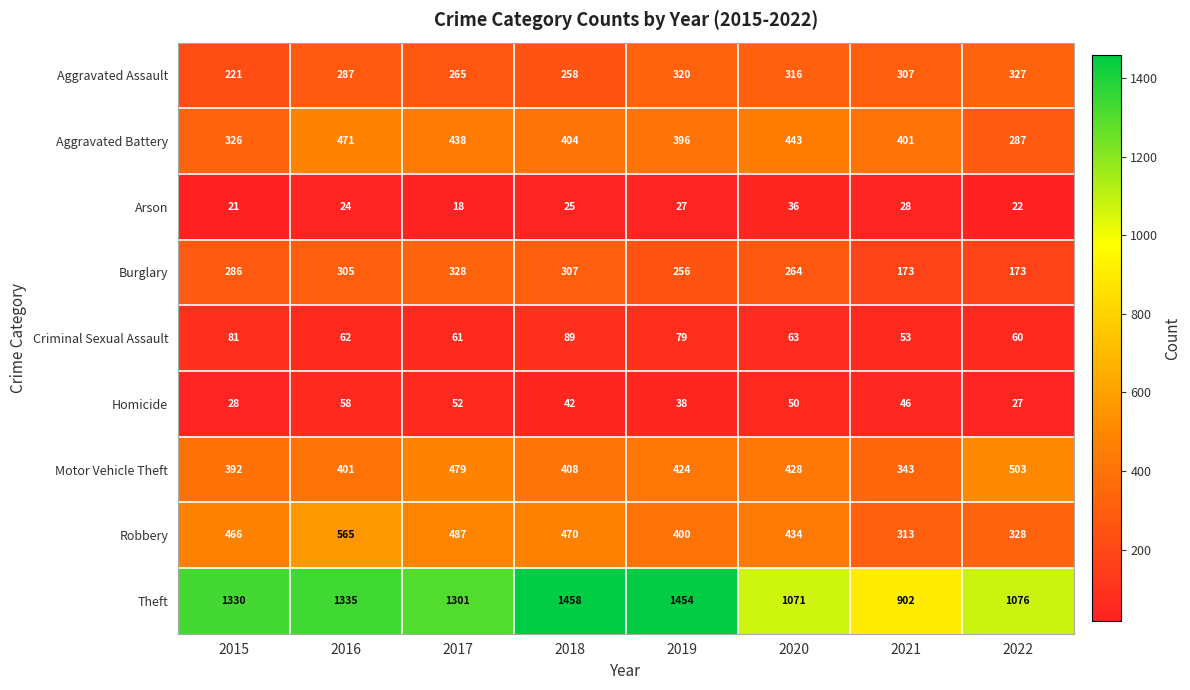

Between 2017 and 2021, which series saw the biggest shift?

Theft